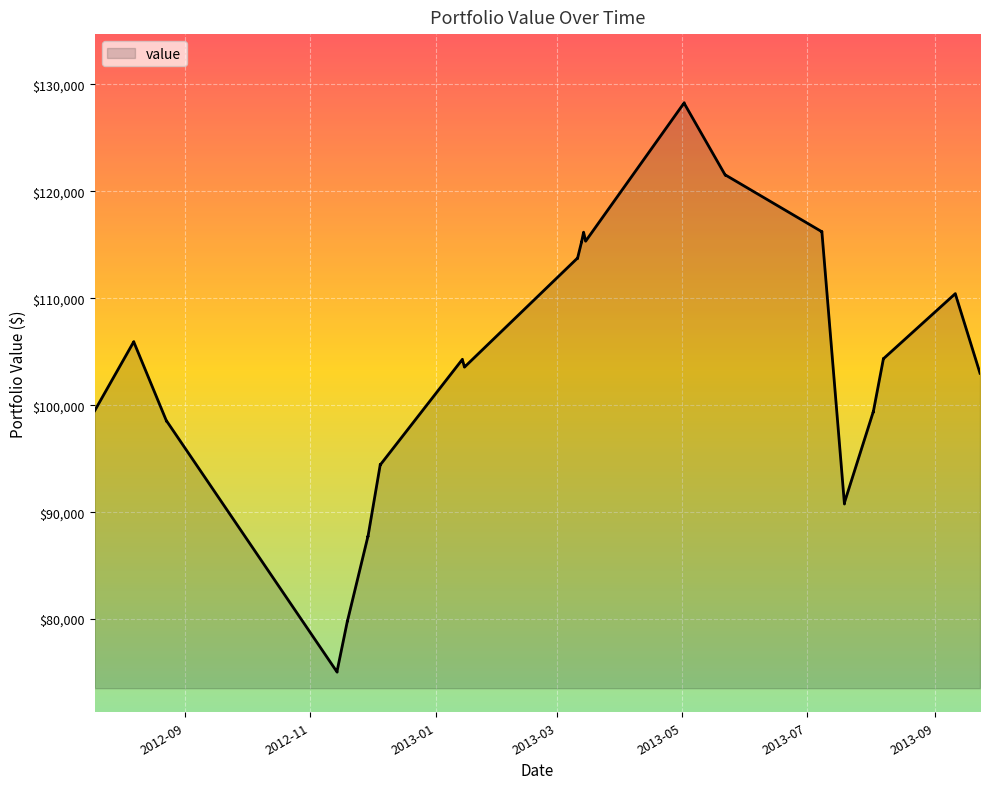

What is the difference between the values at 2012-07-19 and 2013-03-11?

14199.5